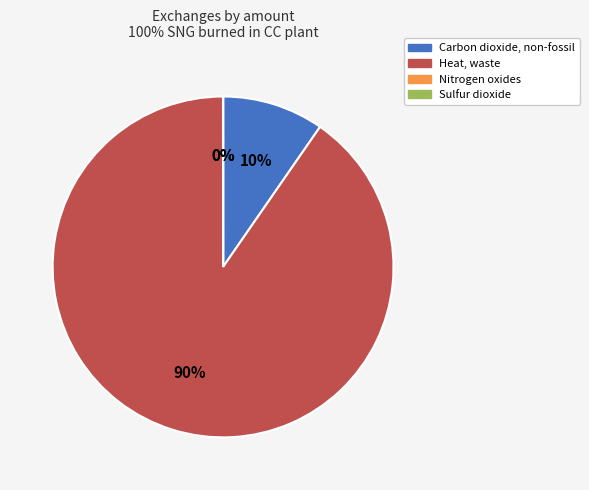

Which slice is the largest?

Heat, waste